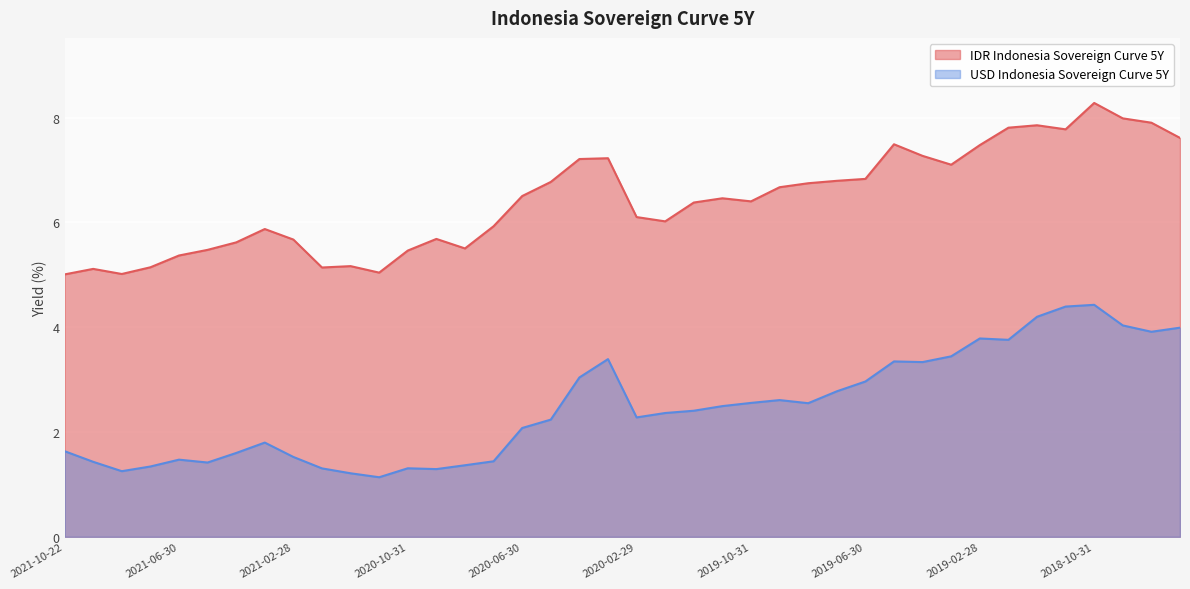

Reading left to right, what are all the values shown in this chart?

IDR Indonesia Sovereign Curve 5Y: 2021-10-22=5.0	2021-09-30=5.1	2021-08-31=5.0	2021-07-31=5.1	2021-06-30=5.4	2021-05-31=5.5	2021-04-30=5.6	2021-03-31=5.9	2021-02-28=5.7	2021-01-31=5.1	2020-12-31=5.2	2020-11-30=5.0	2020-10-31=5.5	2020-09-30=5.7	2020-08-31=5.5	2020-07-31=5.9	2020-06-30=6.5	2020-05-31=6.8	2020-04-30=7.2	2020-03-31=7.2	2020-02-29=6.1	2020-01-31=6.0	2019-12-31=6.4	2019-11-30=6.5	2019-10-31=6.4	2019-09-30=6.7	2019-08-31=6.7	2019-07-31=6.8	2019-06-30=6.8	2019-05-31=7.5	2019-04-30=7.3	2019-03-31=7.1	2019-02-28=7.5	2019-01-31=7.8	2018-12-31=7.9	2018-11-30=7.8	2018-10-31=8.3	2018-09-30=8.0	2018-08-31=7.9	2018-07-31=7.6
USD Indonesia Sovereign Curve 5Y: 2021-10-22=1.6	2021-09-30=1.4	2021-08-31=1.3	2021-07-31=1.3	2021-06-30=1.5	2021-05-31=1.4	2021-04-30=1.6	2021-03-31=1.8	2021-02-28=1.5	2021-01-31=1.3	2020-12-31=1.2	2020-11-30=1.1	2020-10-31=1.3	2020-09-30=1.3	2020-08-31=1.4	2020-07-31=1.4	2020-06-30=2.1	2020-05-31=2.2	2020-04-30=3.0	2020-03-31=3.4	2020-02-29=2.3	2020-01-31=2.4	2019-12-31=2.4	2019-11-30=2.5	2019-10-31=2.6	2019-09-30=2.6	2019-08-31=2.5	2019-07-31=2.8	2019-06-30=3.0	2019-05-31=3.3	2019-04-30=3.3	2019-03-31=3.4	2019-02-28=3.8	2019-01-31=3.8	2018-12-31=4.2	2018-11-30=4.4	2018-10-31=4.4	2018-09-30=4.0	2018-08-31=3.9	2018-07-31=4.0